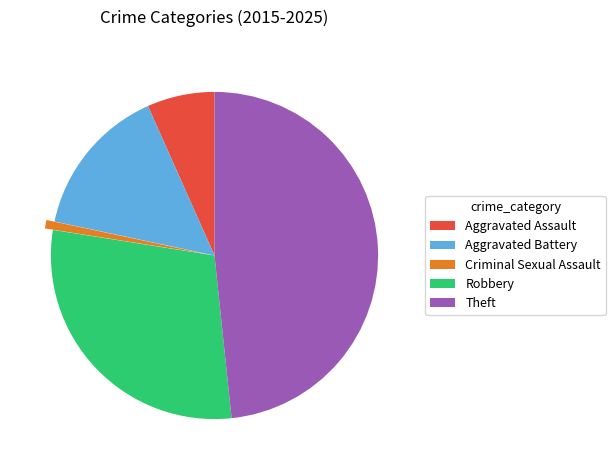

Does Aggravated Assault represent more than half of the total?

No